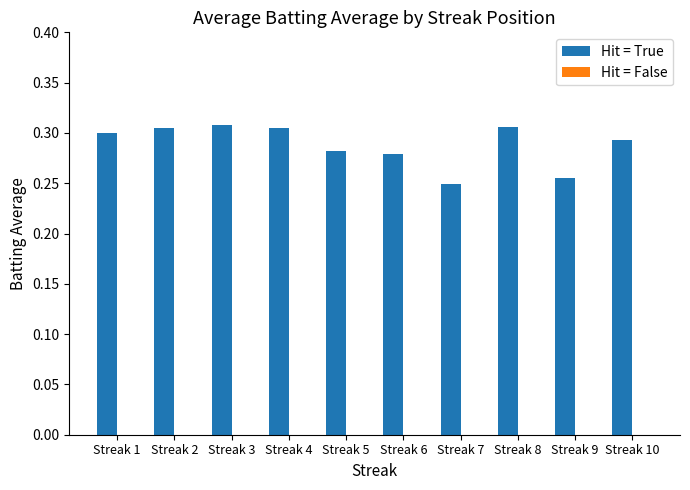

How many values are between 0 and 1?

10